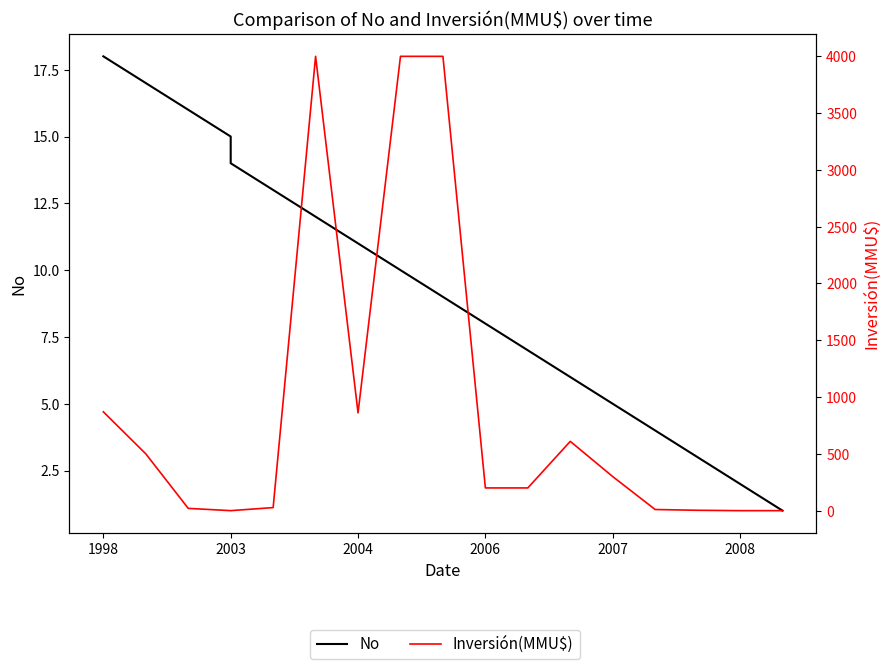

Reading left to right, extract all data points from this chart.

No: 18.0	17.0	16.0	15.0	14.0	13.0	12.0	11.0	10.0	9.0	8.0	7.0	6.0	5.0	4.0	3.0	2.0	1.0
Inversión(MMU$): 870.0	500.0	20.0	0.0	0.0	27.0	4000.0	861.0	4000.0	4000.0	200.0	200.0	610.0	300.0	10.0	3.2	0.0	0.0